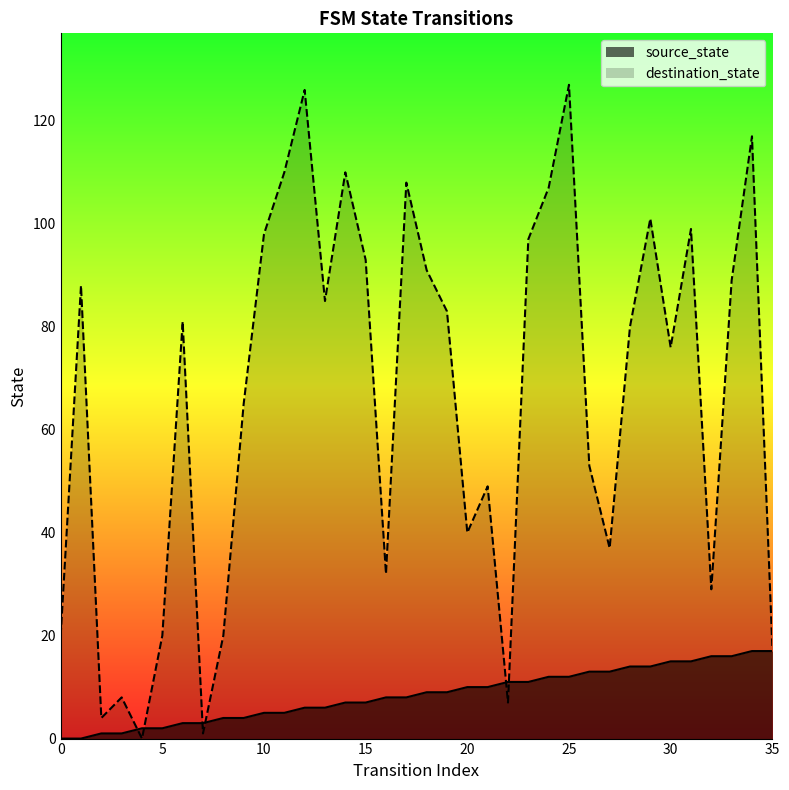

True or false: source_state has a value of 15 at 30.

True